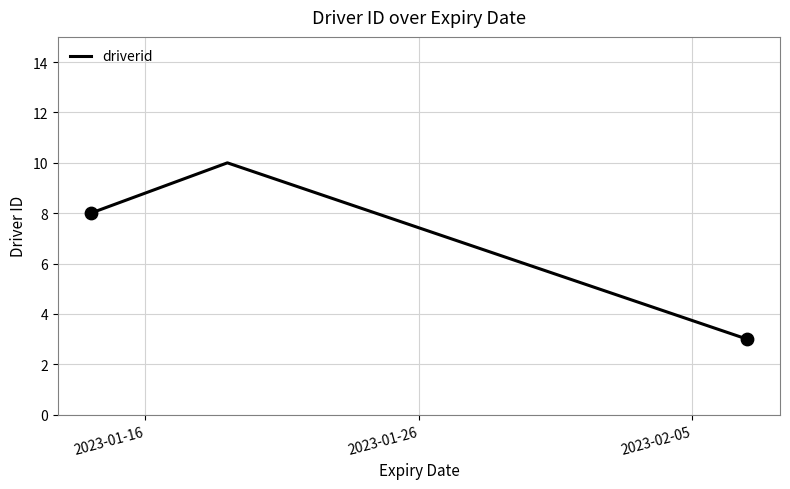

What is the sum of all values?

21